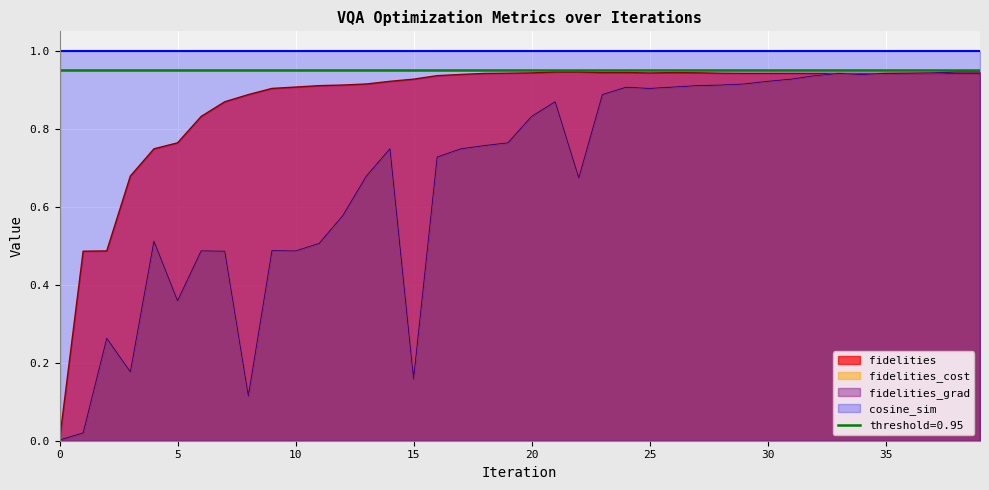

In fidelities, how many points are higher than both neighbors (excluding endpoints)?

4